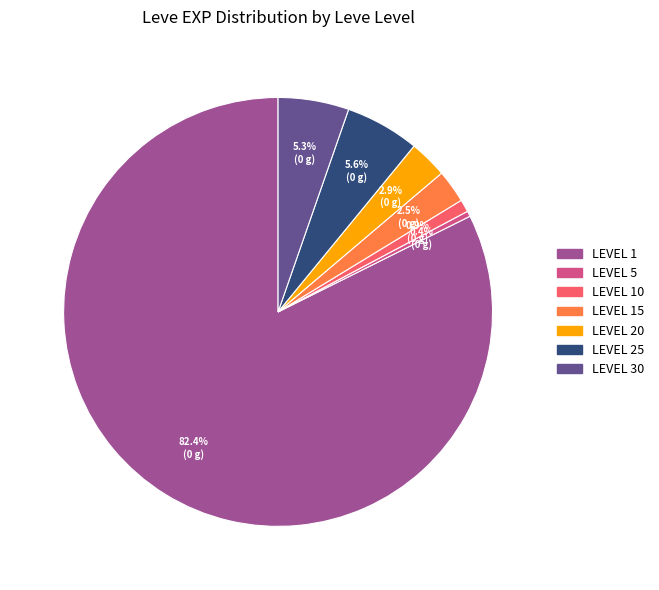

Is there any slice that represents more than half of the pie?

Yes